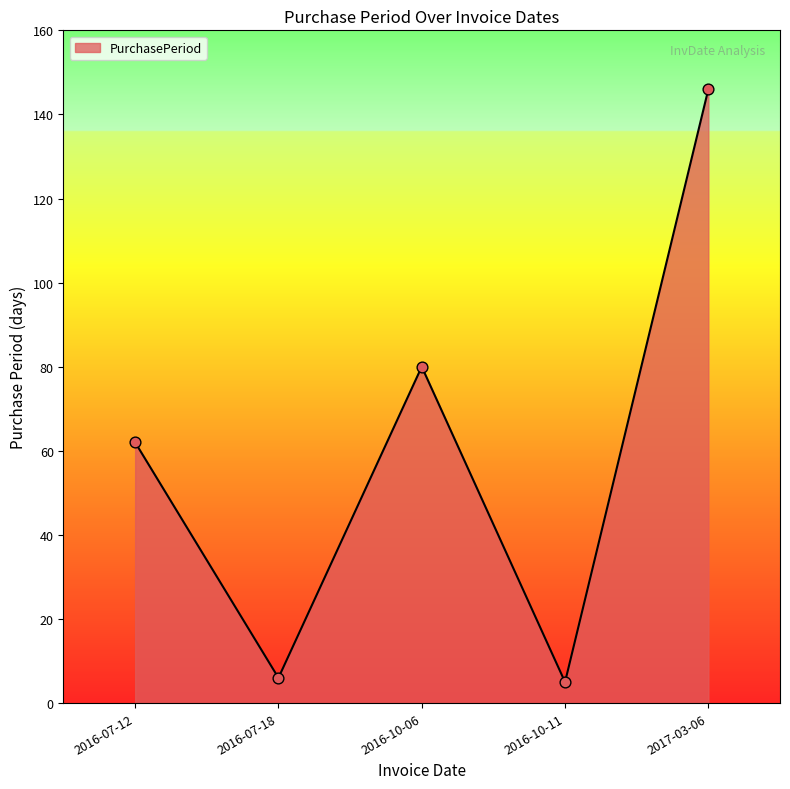

Between 2016-07-18 and 2016-10-06, which is larger?

2016-10-06